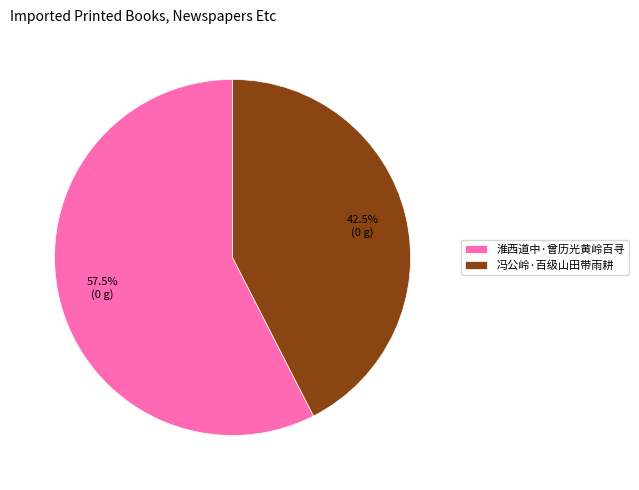

To the nearest percent, what is the combined percentage of 淮西道中·曾历光黄岭百寻 and 冯公岭·百级山田带雨耕?

100%